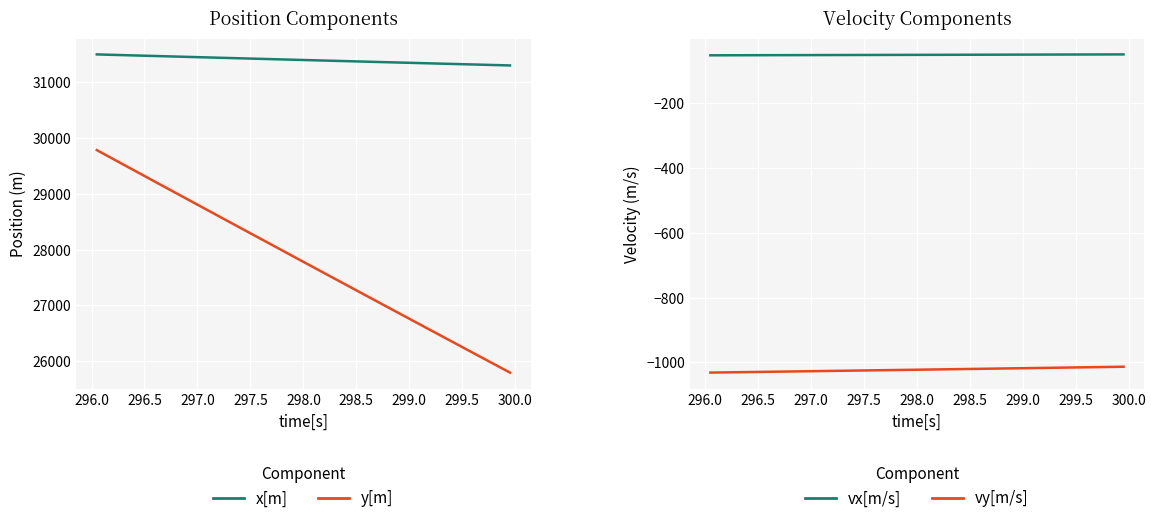

True or false: y[m] and vx[m/s] intersect in this chart.

False